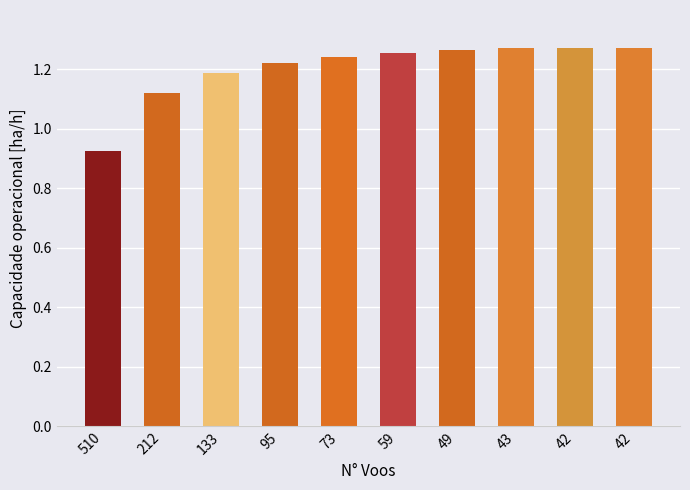

List the labels in order of value, smallest first.

510, 212, 133, 95, 73, 59, 49, 43, 42, 42